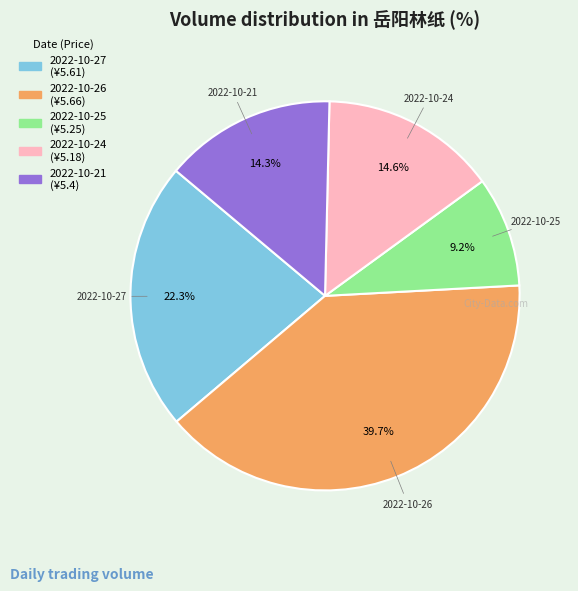

Which slice is the smallest?

2022-10-25